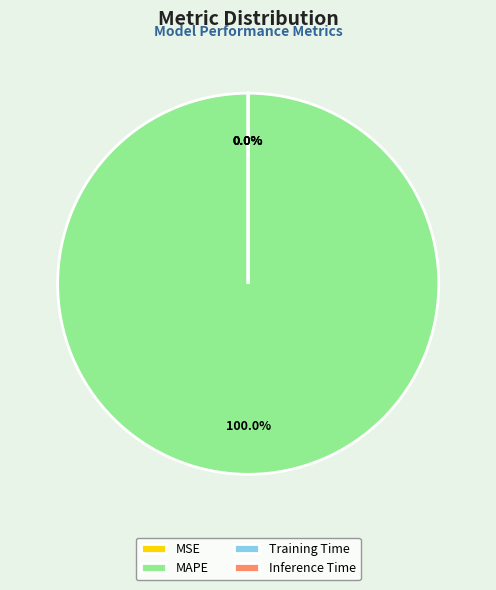

Is it true that MSE is 1% of the pie?

False